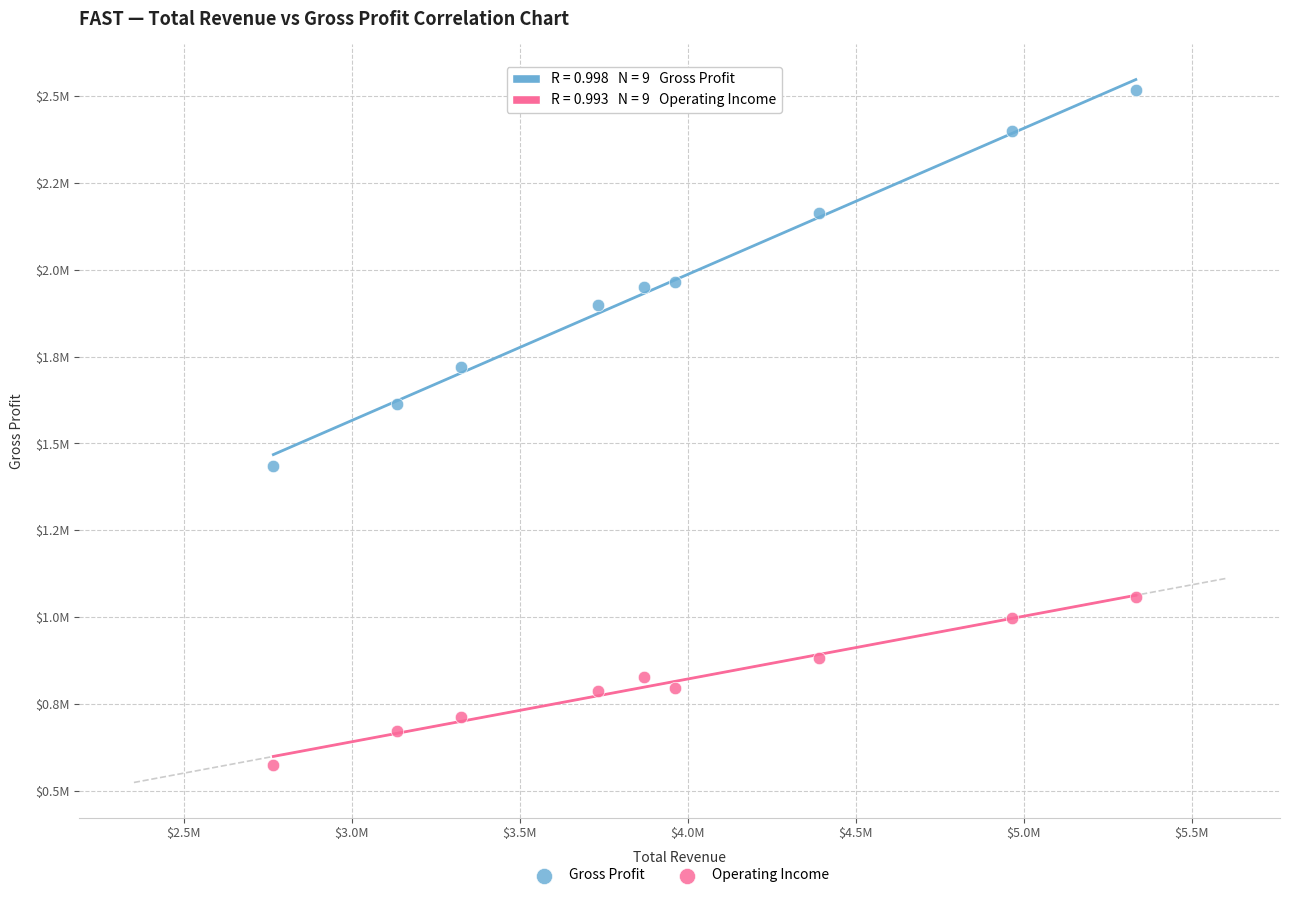

Which series has the largest Y range (max minus min)?

Gross Profit